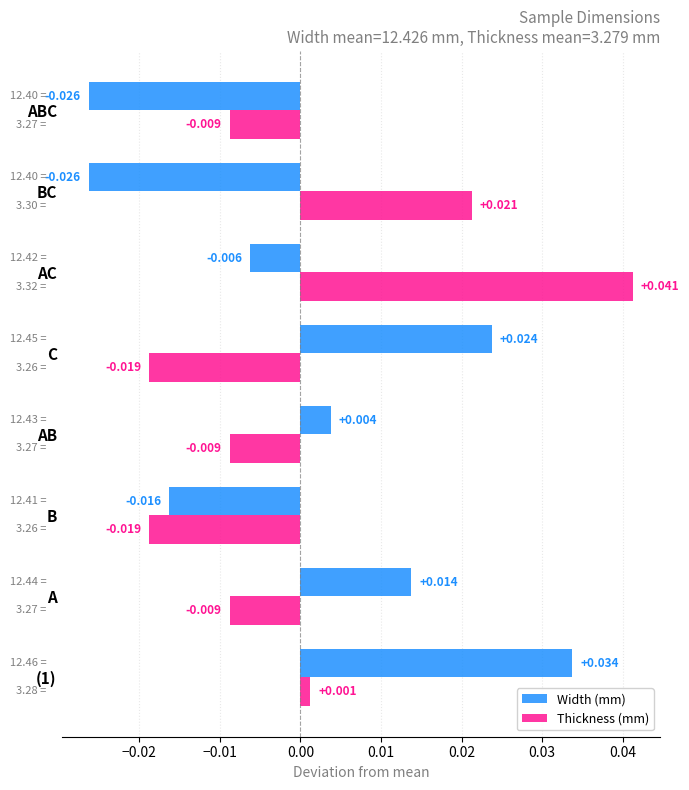

Rank the series at B from highest to lowest value.

Width (mm), Thickness (mm)